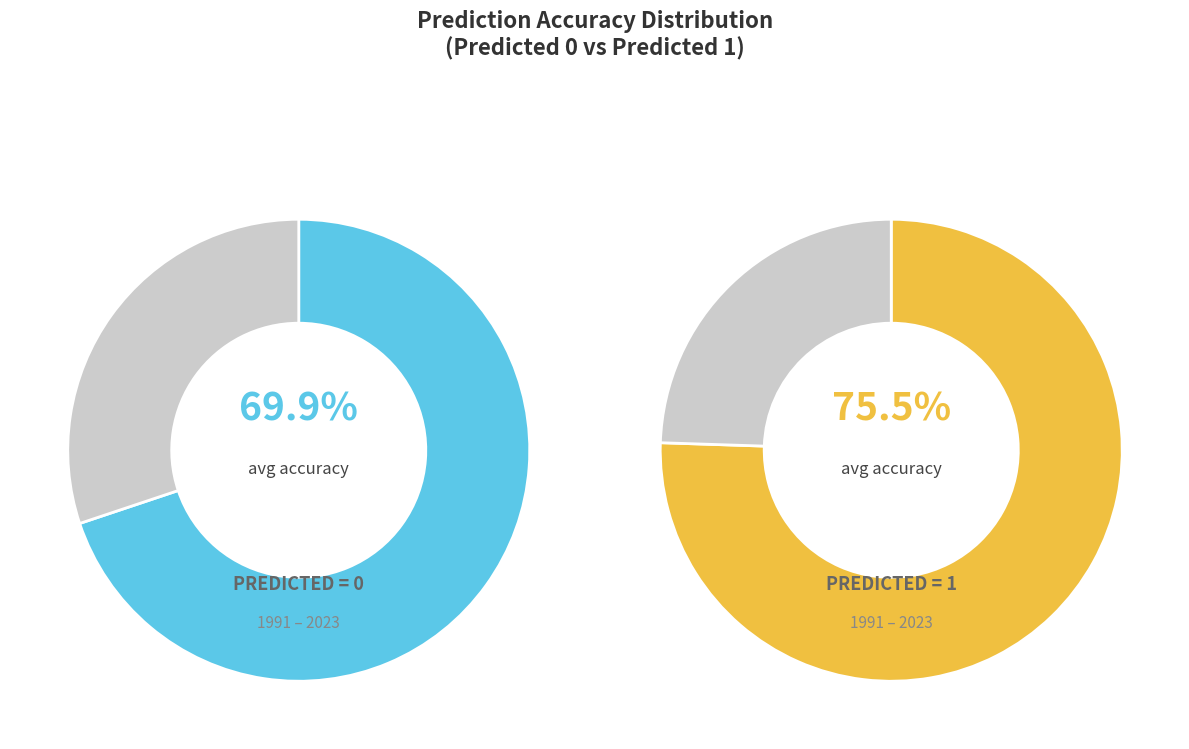

Does Predicted 0 (avg timeaccuracy) account for over 50% of the chart?

No